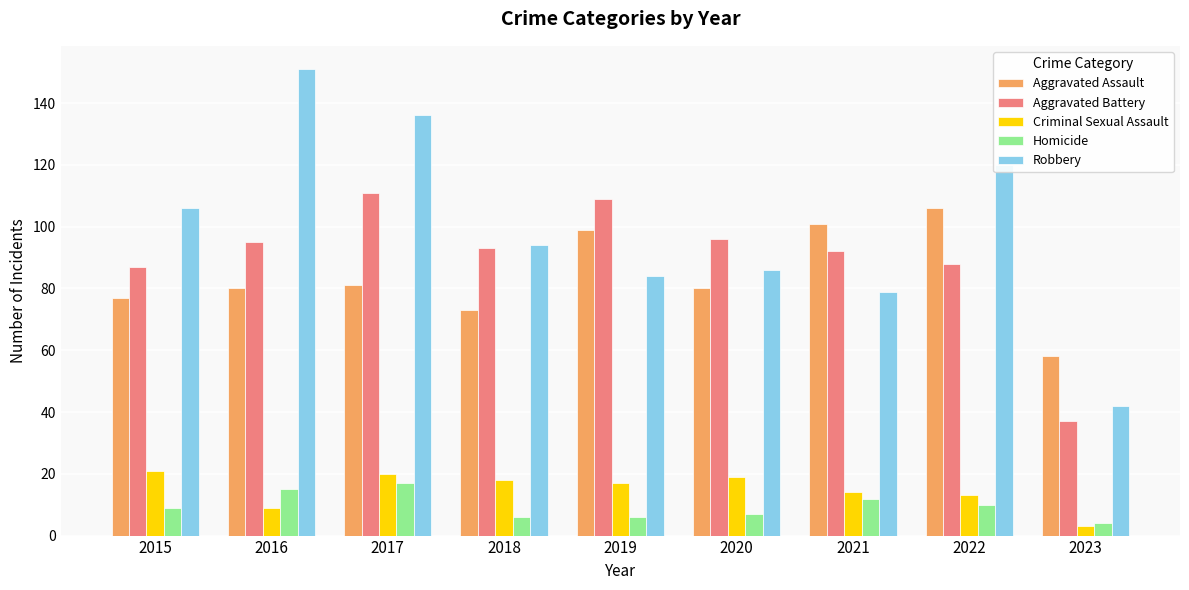

What are all the series names shown in the legend?

Aggravated Assault, Aggravated Battery, Criminal Sexual Assault, Homicide, Robbery